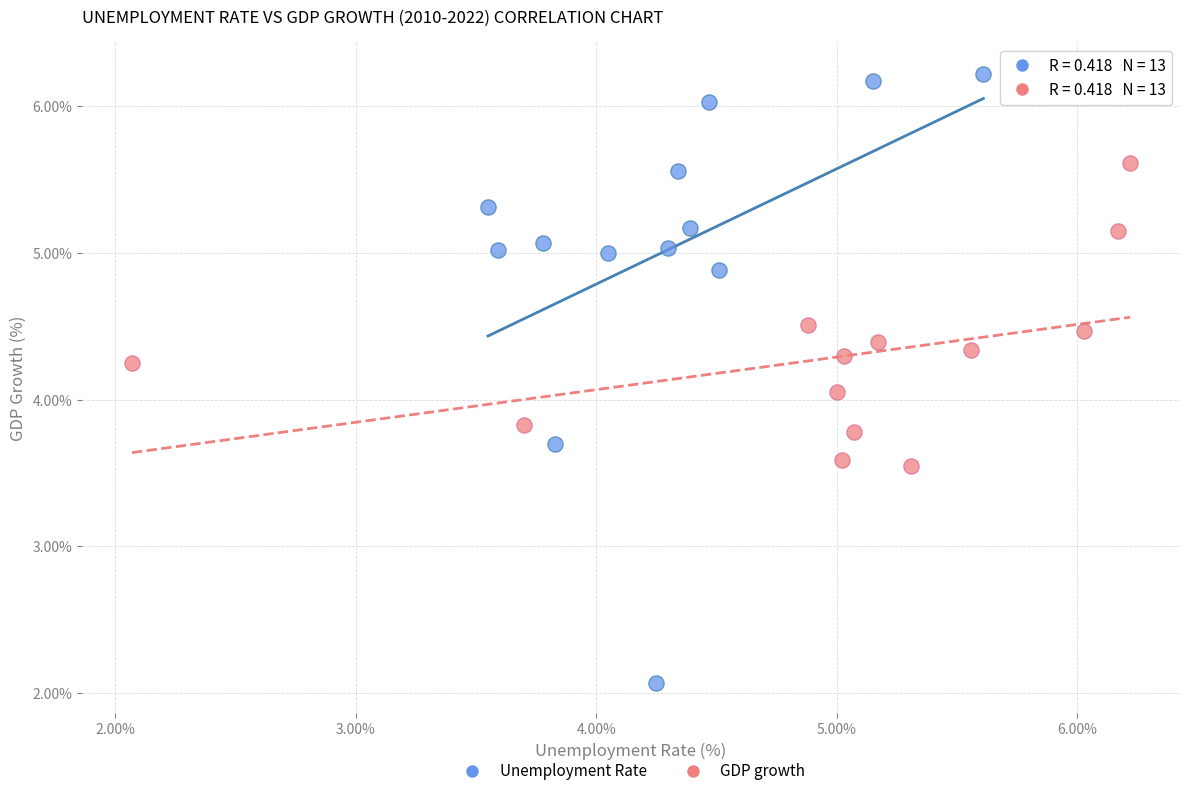

Which series reaches the maximum Y coordinate?

Unemployment Rate